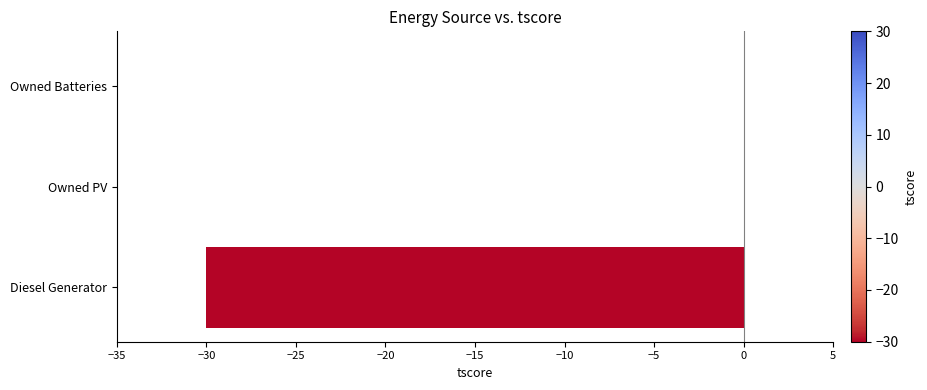

True or false: the data shows -10 at Diesel Generator.

False